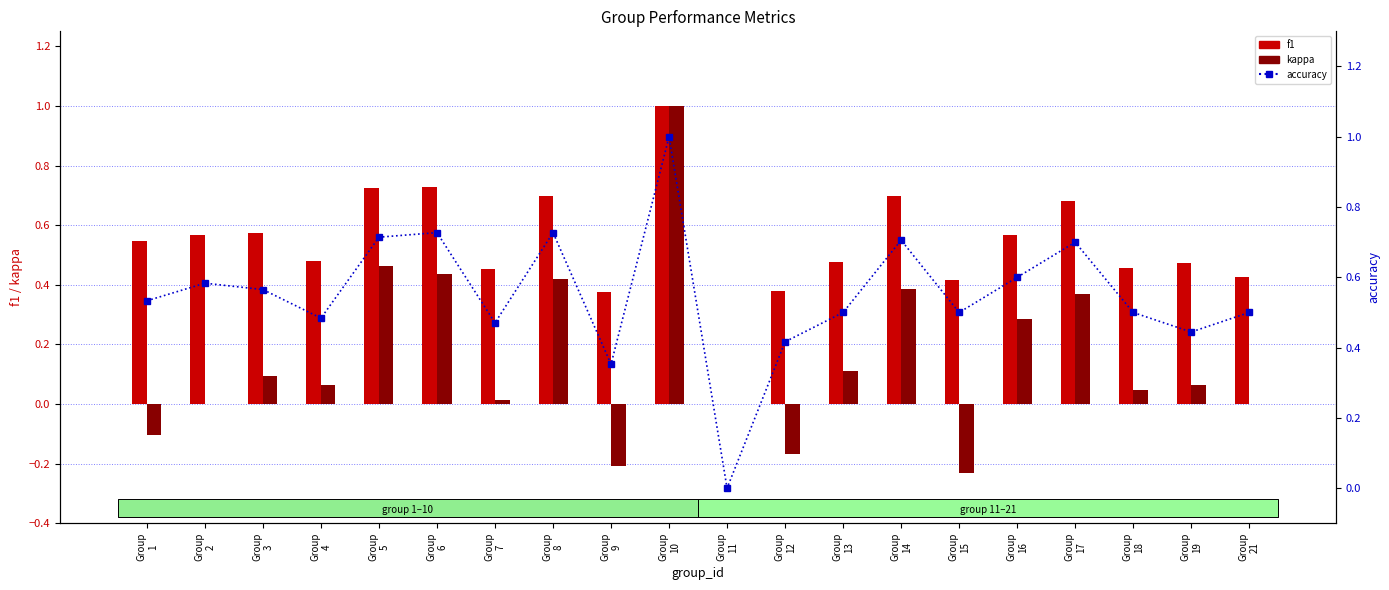

What is the total value across all series at Group
9?

0.5